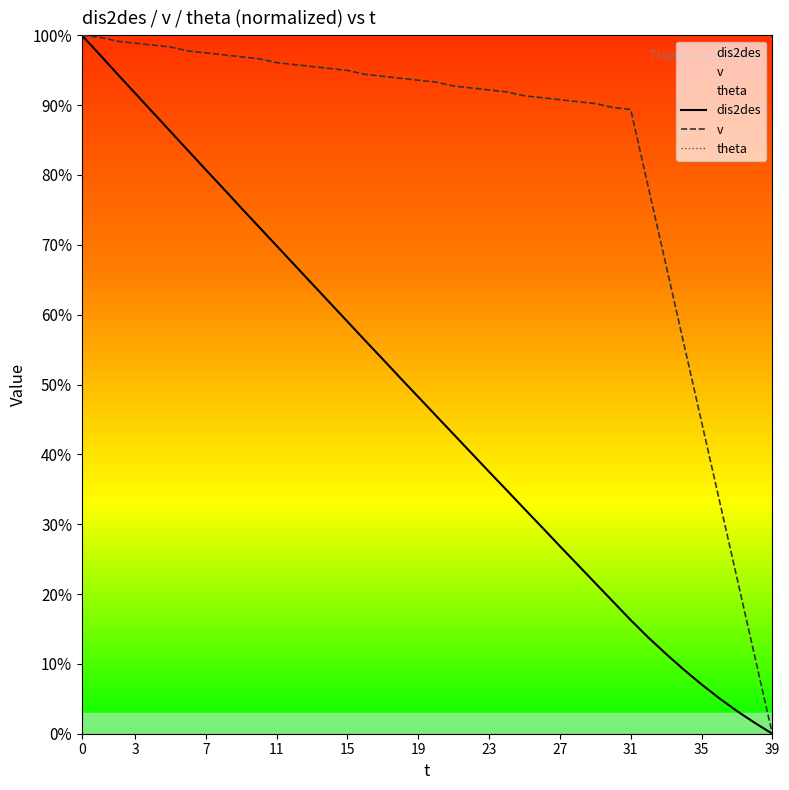

At how many categories does at least one series exceed 12?

38